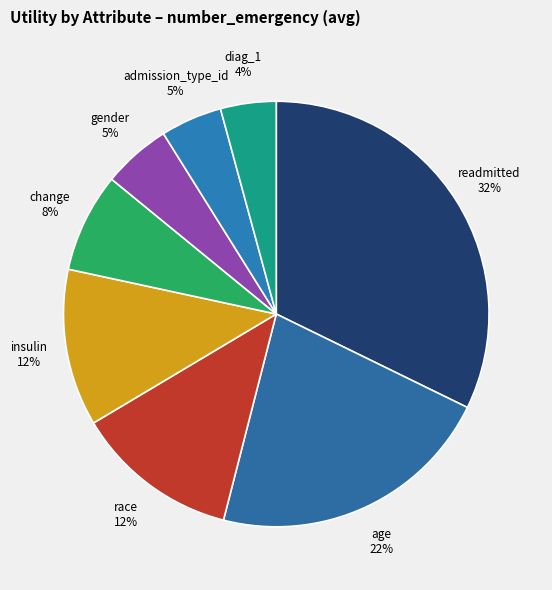

Which has a higher value, race or diag_1?

race